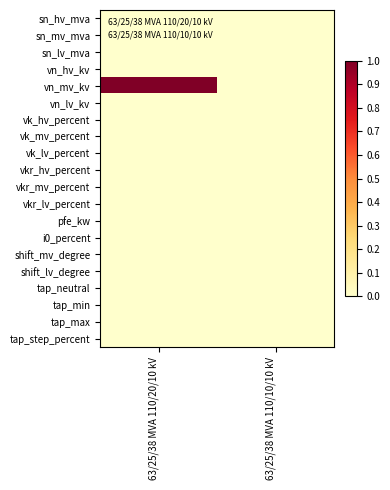

Reading left to right, transcribe all the data shown in this chart.

sn_hv_mva: 63/25/38 MVA 110/20/10 kV=0	63/25/38 MVA 110/10/10 kV=0
sn_mv_mva: 63/25/38 MVA 110/20/10 kV=0	63/25/38 MVA 110/10/10 kV=0
sn_lv_mva: 63/25/38 MVA 110/20/10 kV=0	63/25/38 MVA 110/10/10 kV=0
vn_hv_kv: 63/25/38 MVA 110/20/10 kV=0	63/25/38 MVA 110/10/10 kV=0
vn_mv_kv: 63/25/38 MVA 110/20/10 kV=1	63/25/38 MVA 110/10/10 kV=0
vn_lv_kv: 63/25/38 MVA 110/20/10 kV=0	63/25/38 MVA 110/10/10 kV=0
vk_hv_percent: 63/25/38 MVA 110/20/10 kV=0	63/25/38 MVA 110/10/10 kV=0
vk_mv_percent: 63/25/38 MVA 110/20/10 kV=0	63/25/38 MVA 110/10/10 kV=0
vk_lv_percent: 63/25/38 MVA 110/20/10 kV=0	63/25/38 MVA 110/10/10 kV=0
vkr_hv_percent: 63/25/38 MVA 110/20/10 kV=0	63/25/38 MVA 110/10/10 kV=0
vkr_mv_percent: 63/25/38 MVA 110/20/10 kV=0	63/25/38 MVA 110/10/10 kV=0
vkr_lv_percent: 63/25/38 MVA 110/20/10 kV=0	63/25/38 MVA 110/10/10 kV=0
pfe_kw: 63/25/38 MVA 110/20/10 kV=0	63/25/38 MVA 110/10/10 kV=0
i0_percent: 63/25/38 MVA 110/20/10 kV=0	63/25/38 MVA 110/10/10 kV=0
shift_mv_degree: 63/25/38 MVA 110/20/10 kV=0	63/25/38 MVA 110/10/10 kV=0
shift_lv_degree: 63/25/38 MVA 110/20/10 kV=0	63/25/38 MVA 110/10/10 kV=0
tap_neutral: 63/25/38 MVA 110/20/10 kV=0	63/25/38 MVA 110/10/10 kV=0
tap_min: 63/25/38 MVA 110/20/10 kV=0	63/25/38 MVA 110/10/10 kV=0
tap_max: 63/25/38 MVA 110/20/10 kV=0	63/25/38 MVA 110/10/10 kV=0
tap_step_percent: 63/25/38 MVA 110/20/10 kV=0	63/25/38 MVA 110/10/10 kV=0